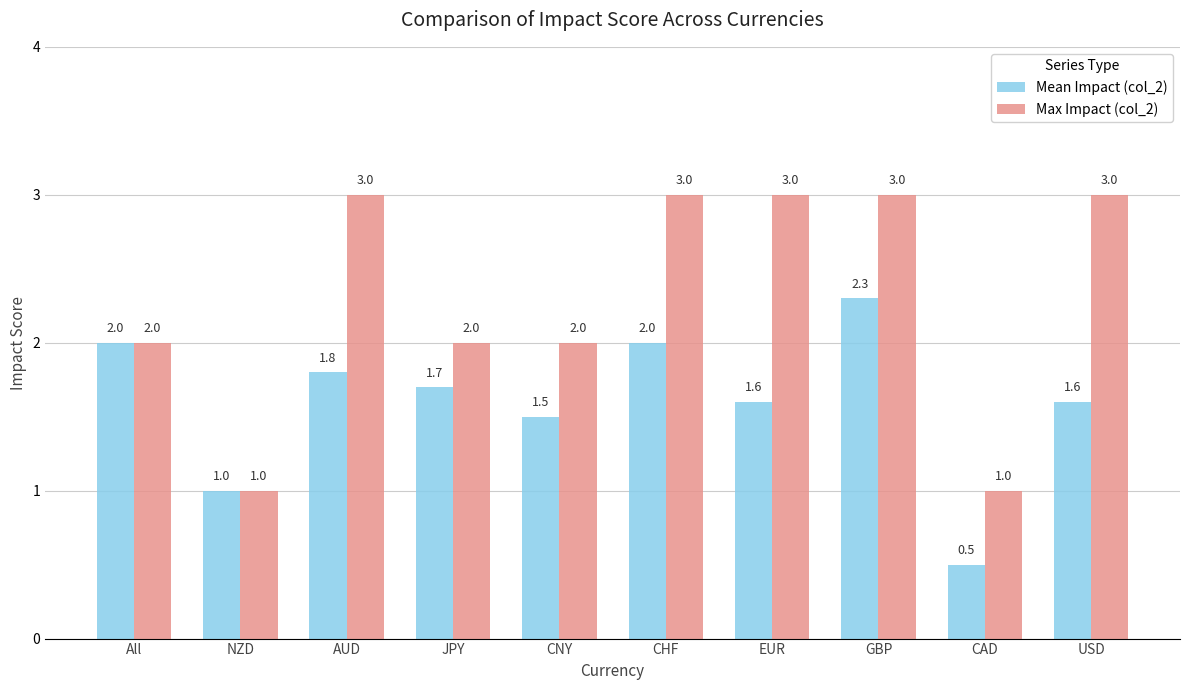

What are all the series names shown in the legend?

Mean Impact (col_2), Max Impact (col_2)